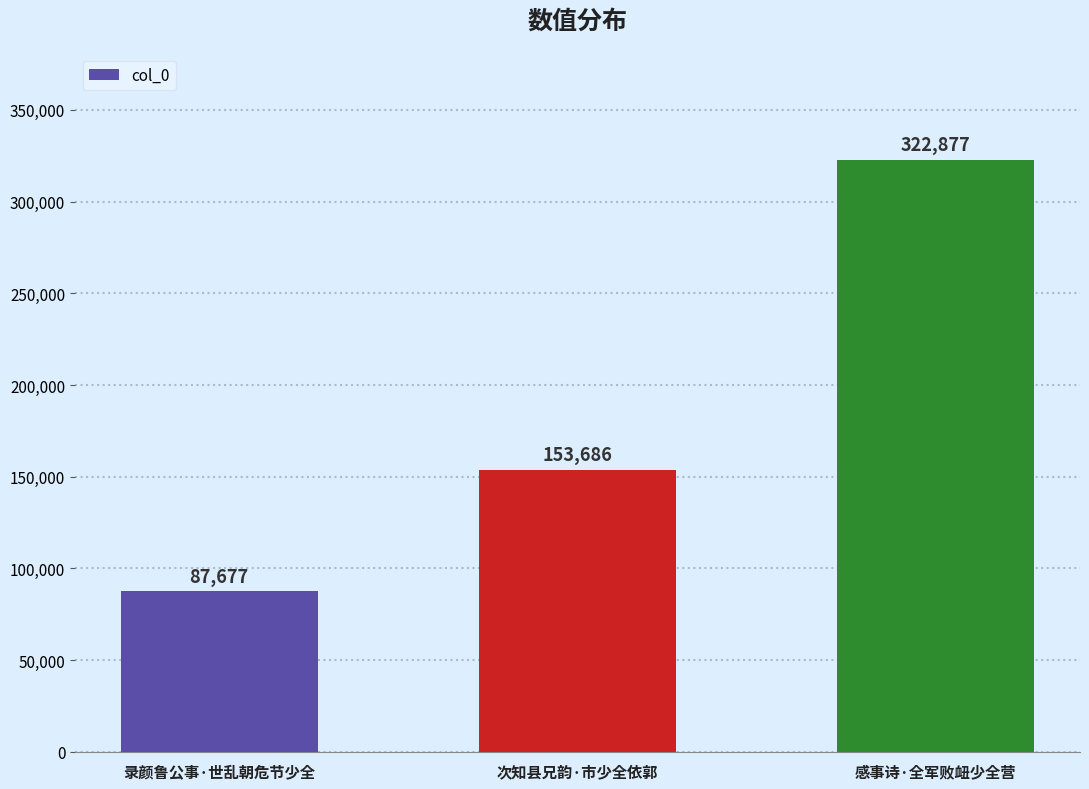

List the labels in order of value, smallest first.

录颜鲁公事·世乱朝危节少全, 次知县兄韵·市少全依郭, 感事诗·全军败衄少全营